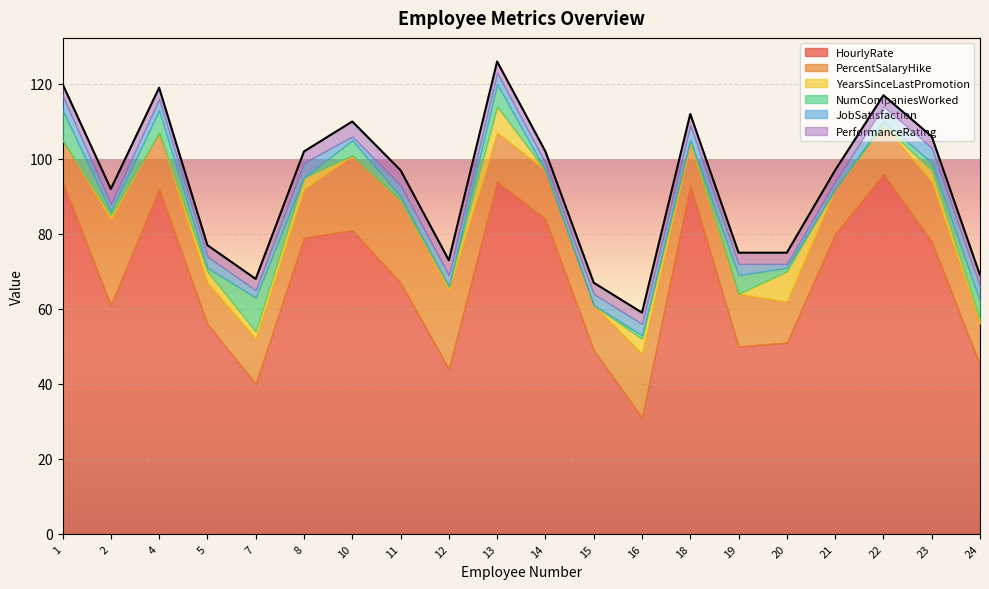

Count the number of data series in this chart.

6